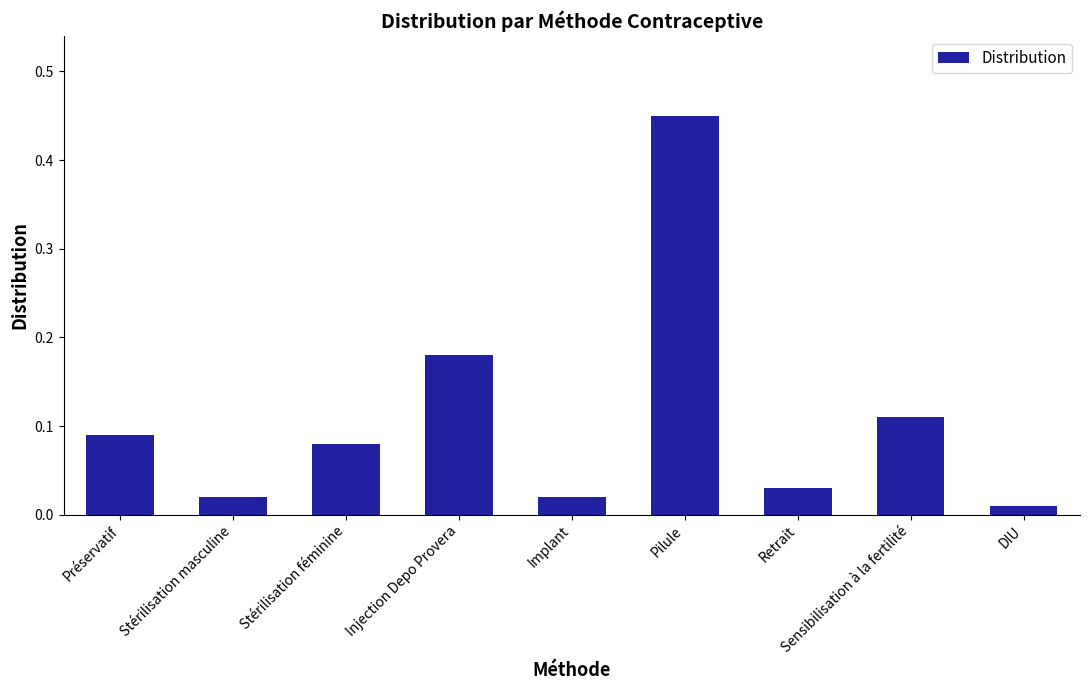

Does the chart contain any negative values?

No